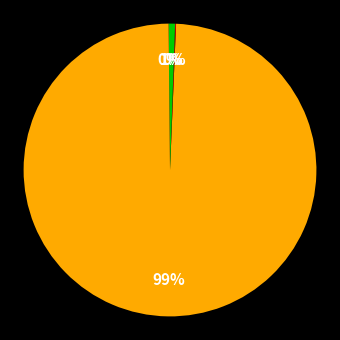

Rank the categories by value from lowest to highest.

Training Time, MSE, Inference Time, MAPE